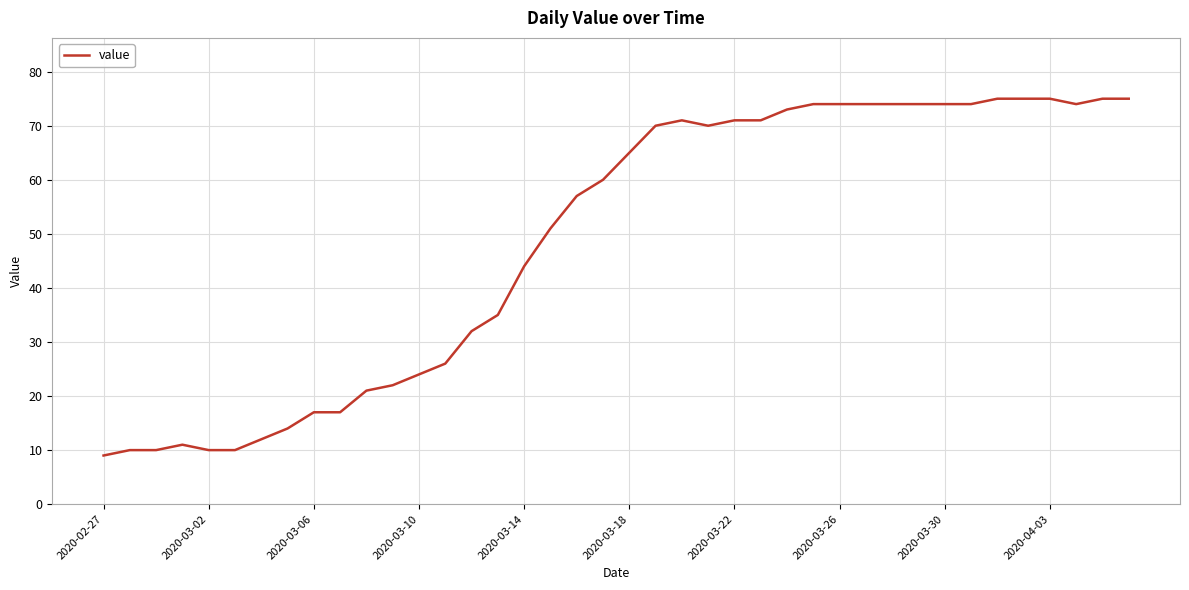

What is the minimum value shown in the chart?

9